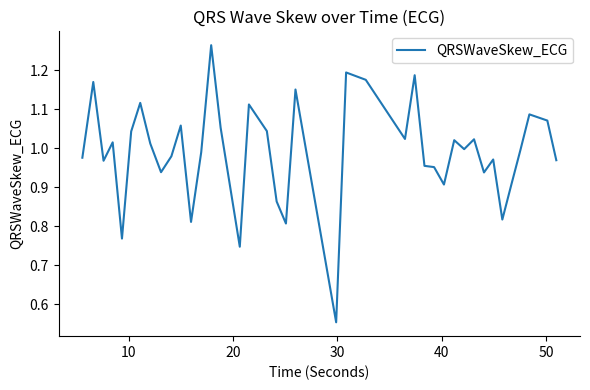

What is the minimum value shown in the chart?

0.6